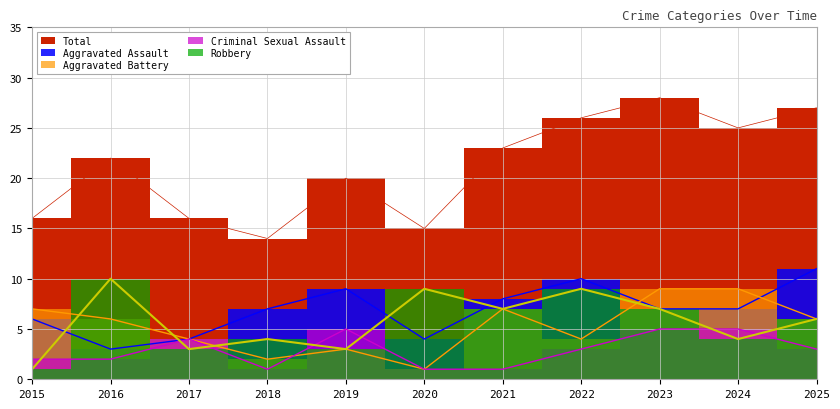

What is the difference between the Criminal Sexual Assault values at 2022 and 2018?

2